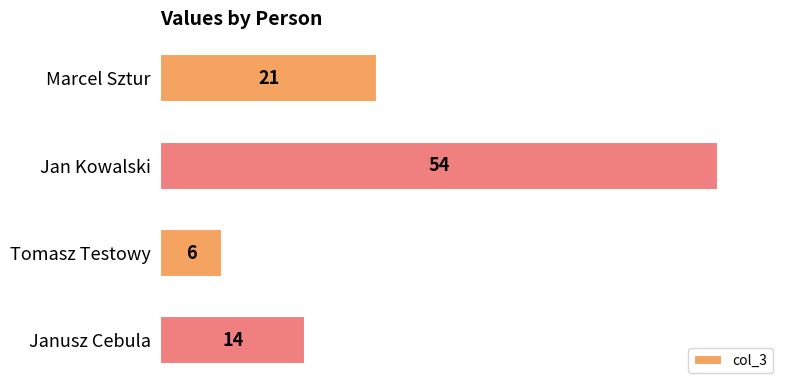

Is it true that the value at Jan Kowalski is 54?

True